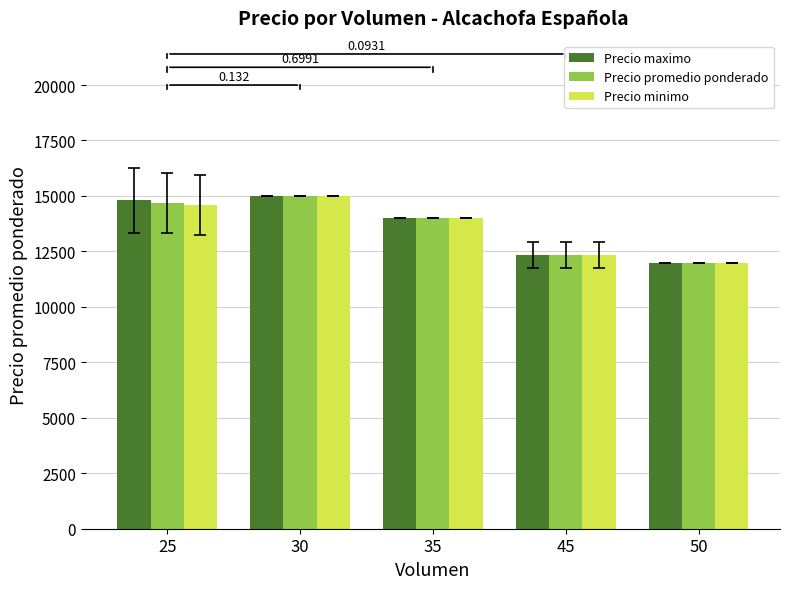

Reading left to right, transcribe all the data shown in this chart.

Precio maximo: 14800	15000	14000	12333	12000
Precio promedio ponderado: 14680	15000	14000	12333	12000
Precio minimo: 14600	15000	14000	12333	12000